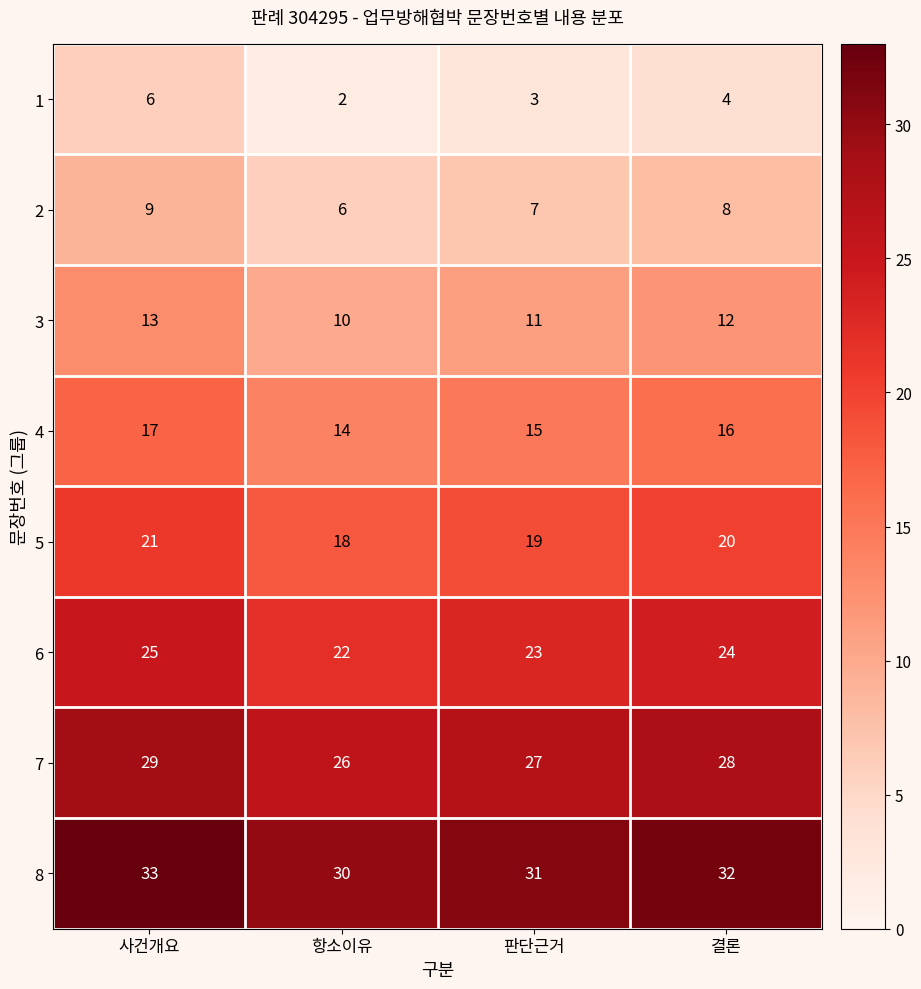

At which category is the sum across all series the highest?

사건개요